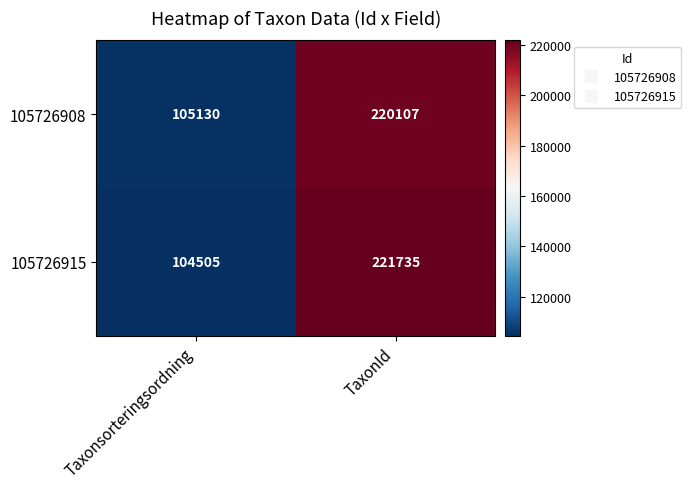

Rank the series by their maximum value, from highest to lowest.

105726915, 105726908